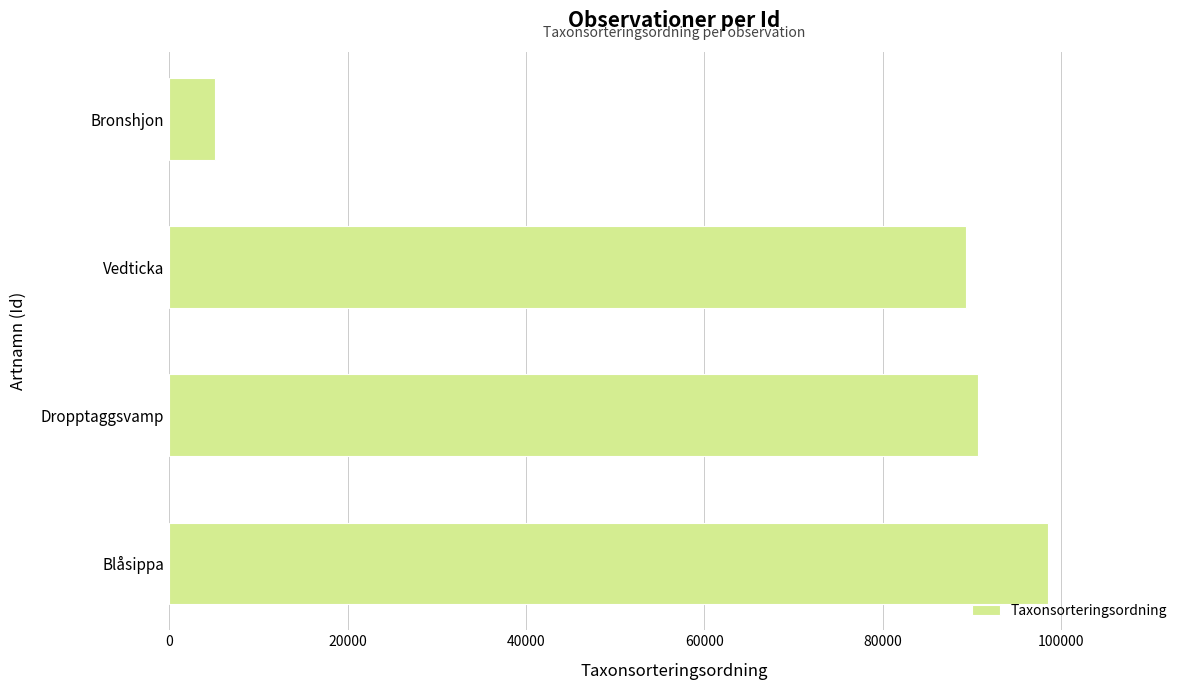

Between Vedticka and Bronshjon, which is larger?

Vedticka